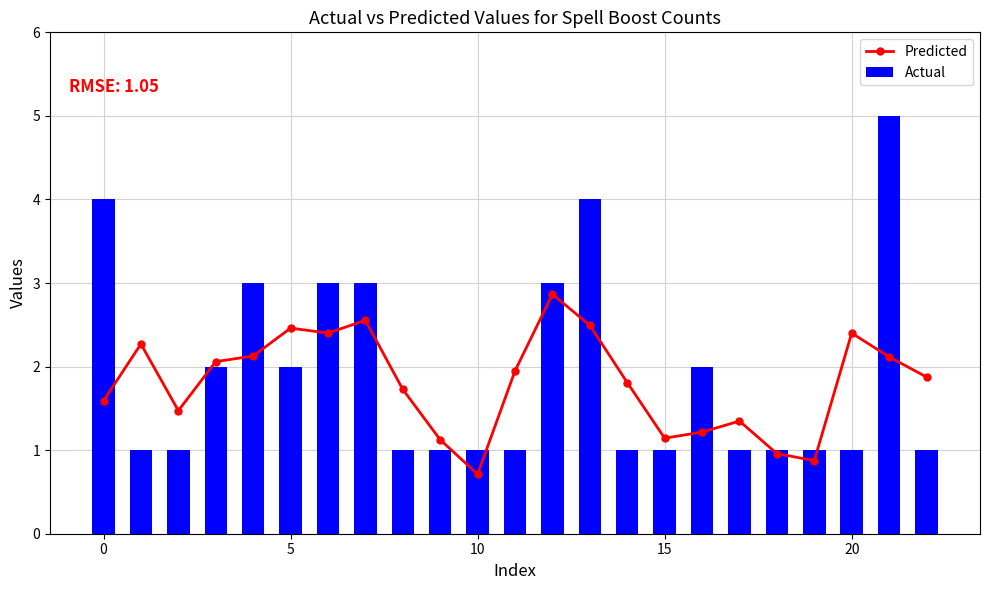

Is it true that Actual equals 1 at 0?

False